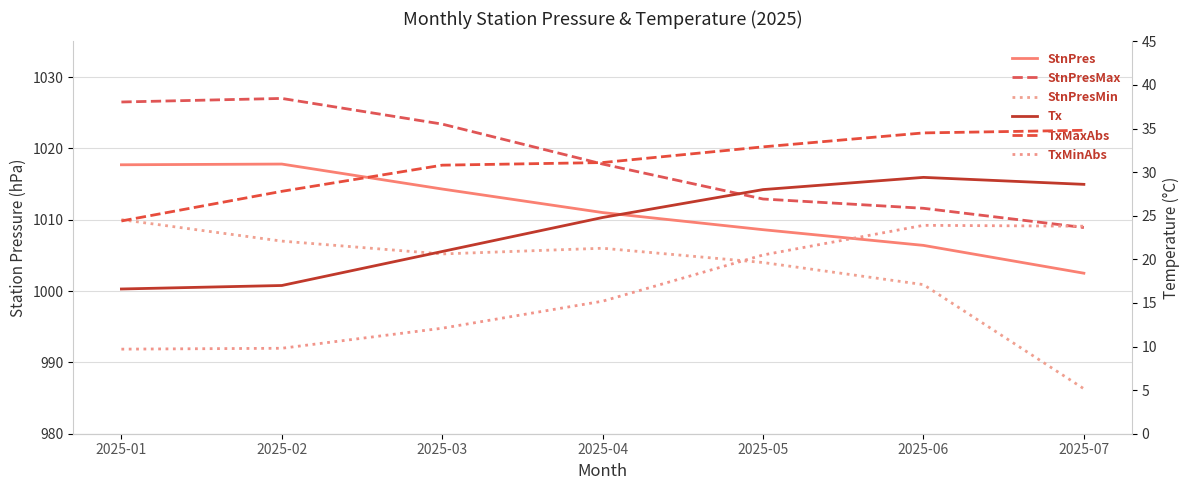

What is the value of the TxMaxAbs point at the 1st from the left?

24.4